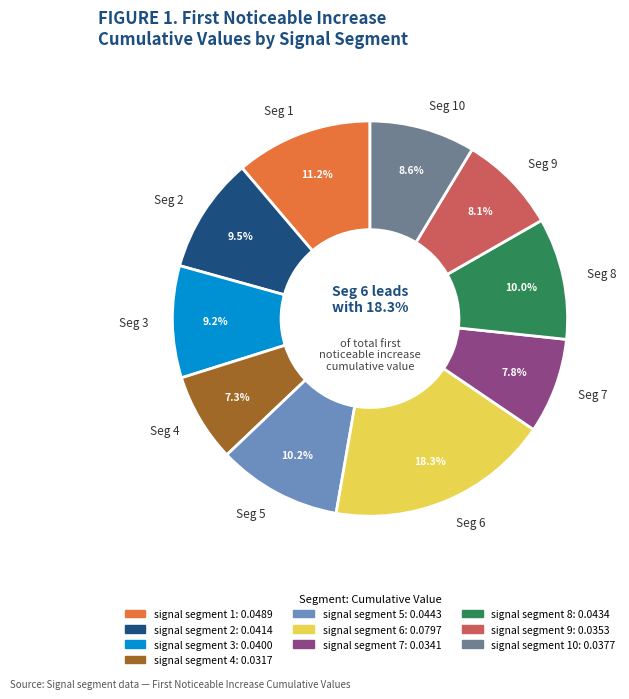

Is there any slice that represents more than half of the pie?

No